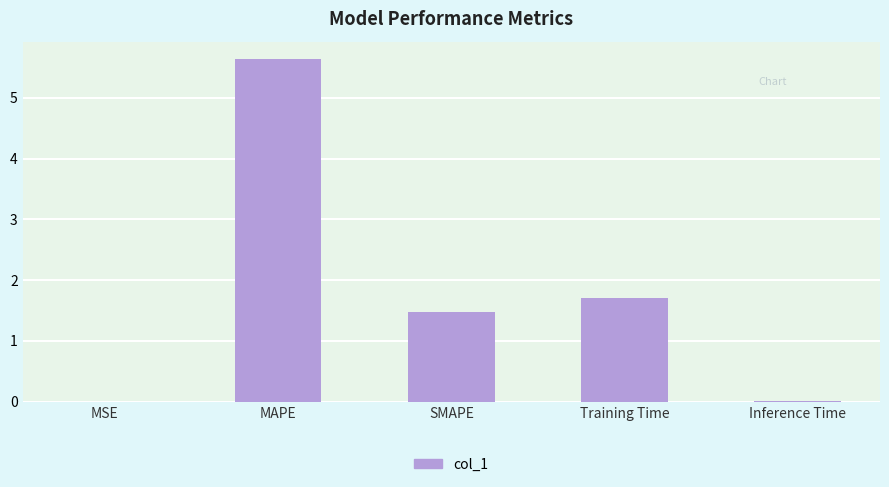

What is the greatest value displayed?

5.6